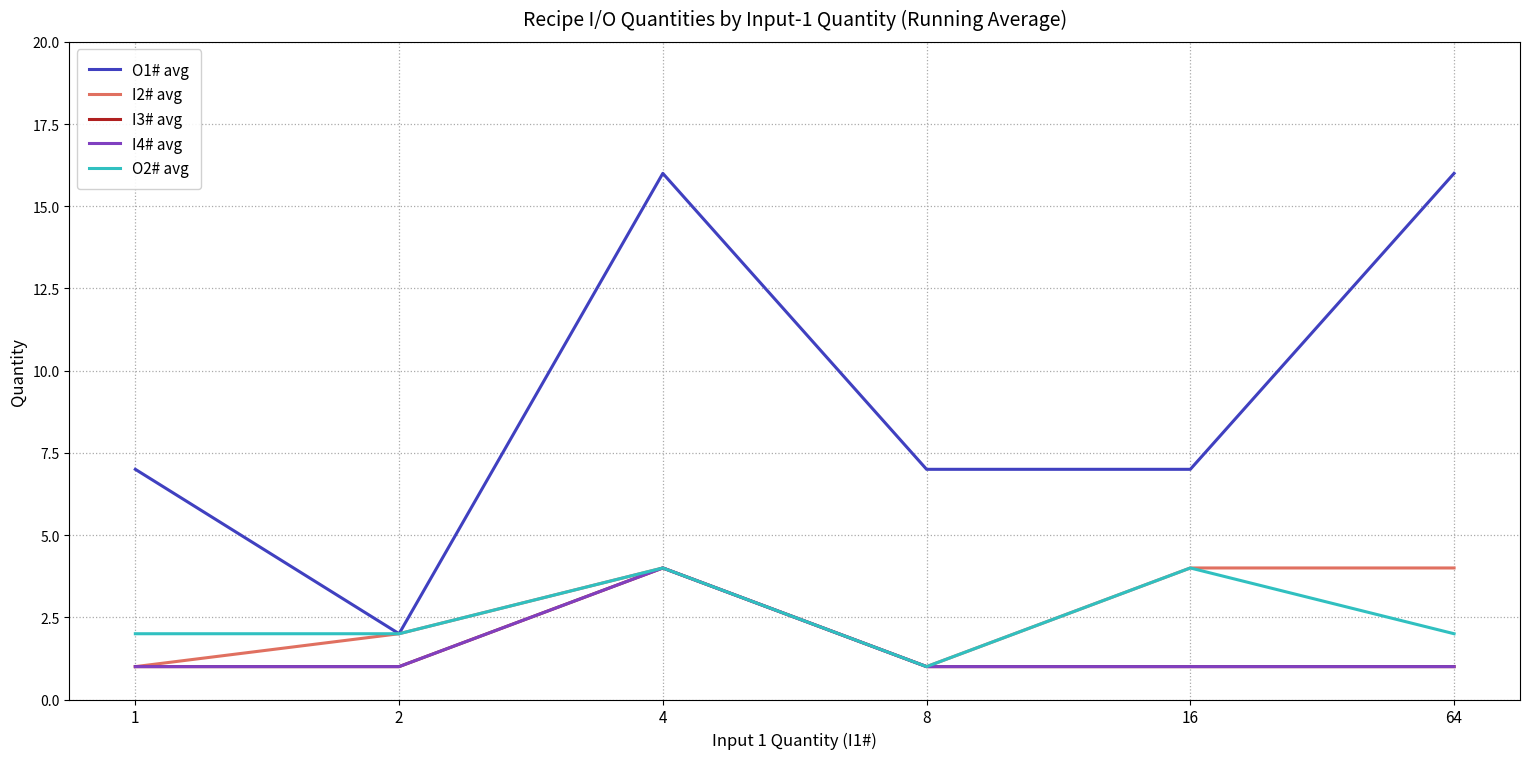

Which series has the largest range (max minus min)?

O1# avg